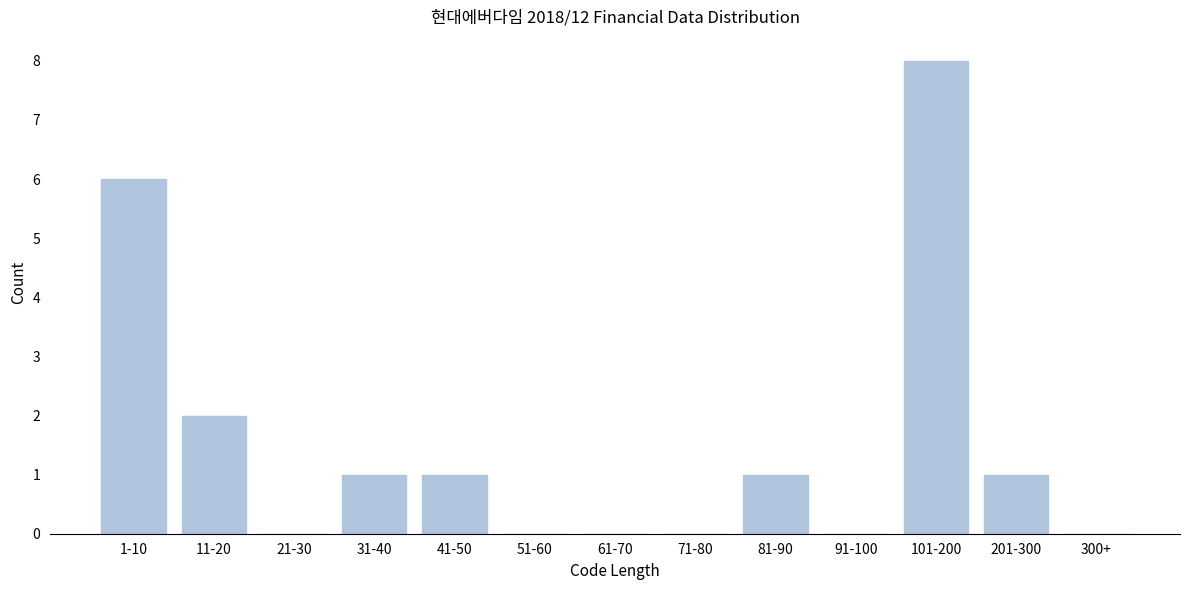

Reading left to right, list all the values displayed in this chart.

1-10=6	11-20=2	21-30=0	31-40=1	41-50=1	51-60=0	61-70=0	71-80=0	81-90=1	91-100=0	101-200=8	201-300=1	300+=0